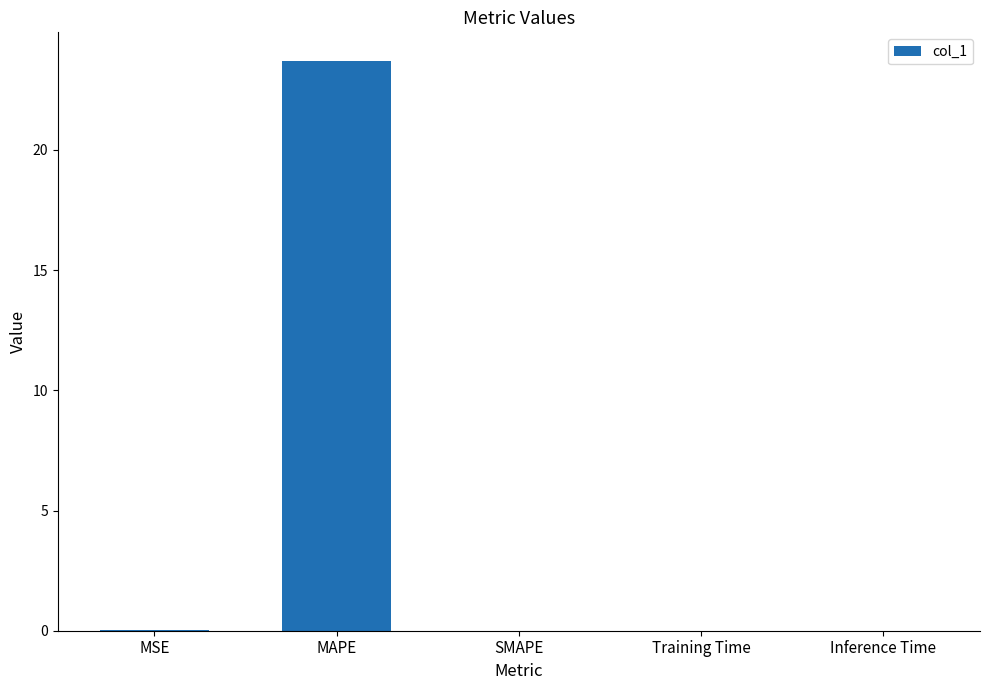

Is it true that the value at MAPE is 14.0?

False